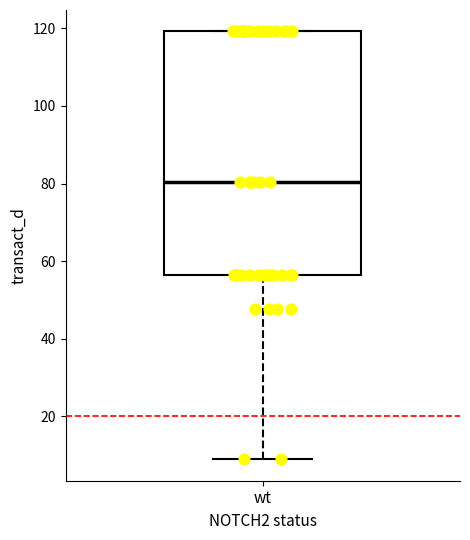

Read this box plot against the y-axis: the position of the median line, the range covered by the box, and the ends of both whiskers. The values are not printed on the chart, so give them approximately, as read against the axis.

median 80, box 56 to 120, whiskers 8 to 120